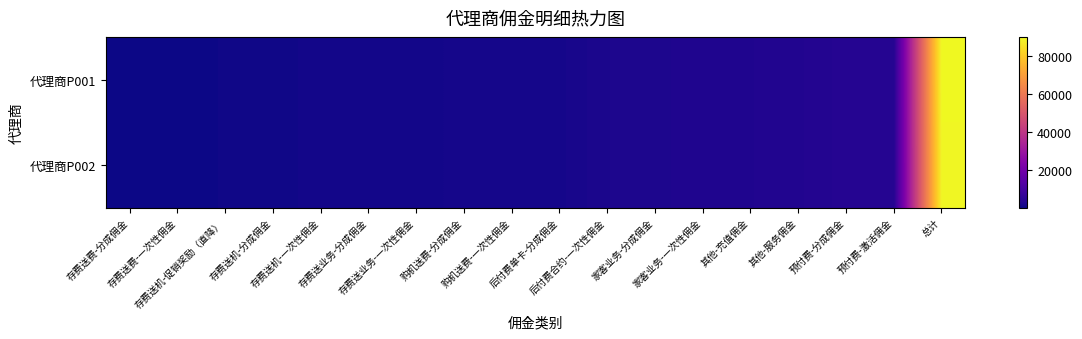

Which series has the largest range (max minus min)?

代理商P001